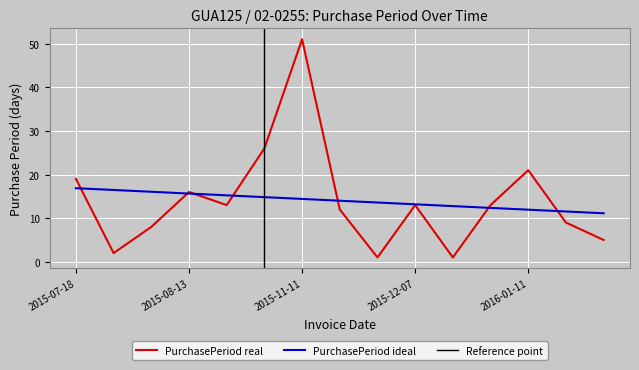

The value at 2015-08-13 is 10. True or false?

False